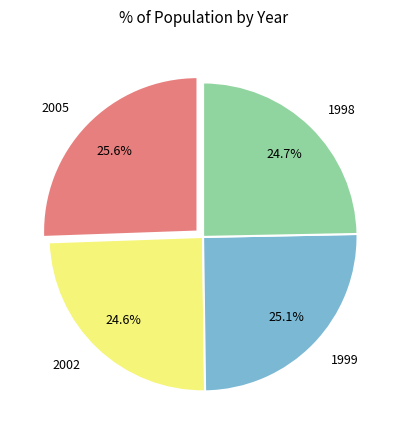

To the nearest percent, what is the combined percentage of 2005 and 1999?

51%